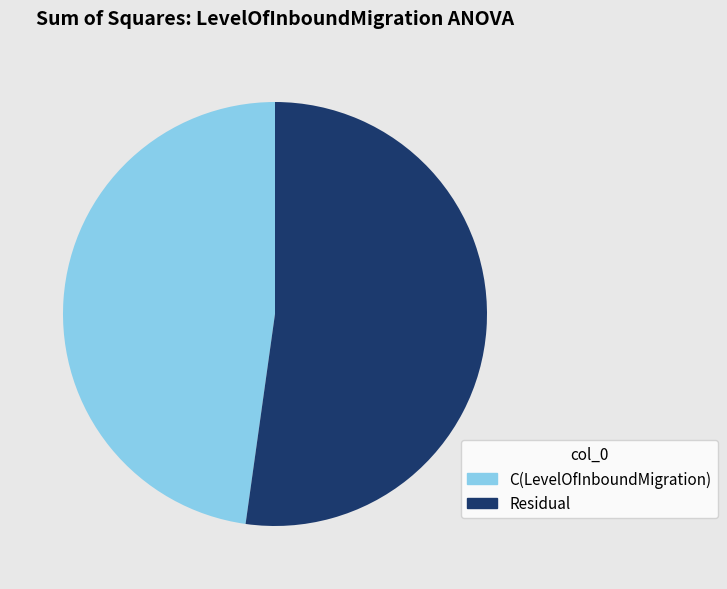

How many slices are in this pie chart?

2